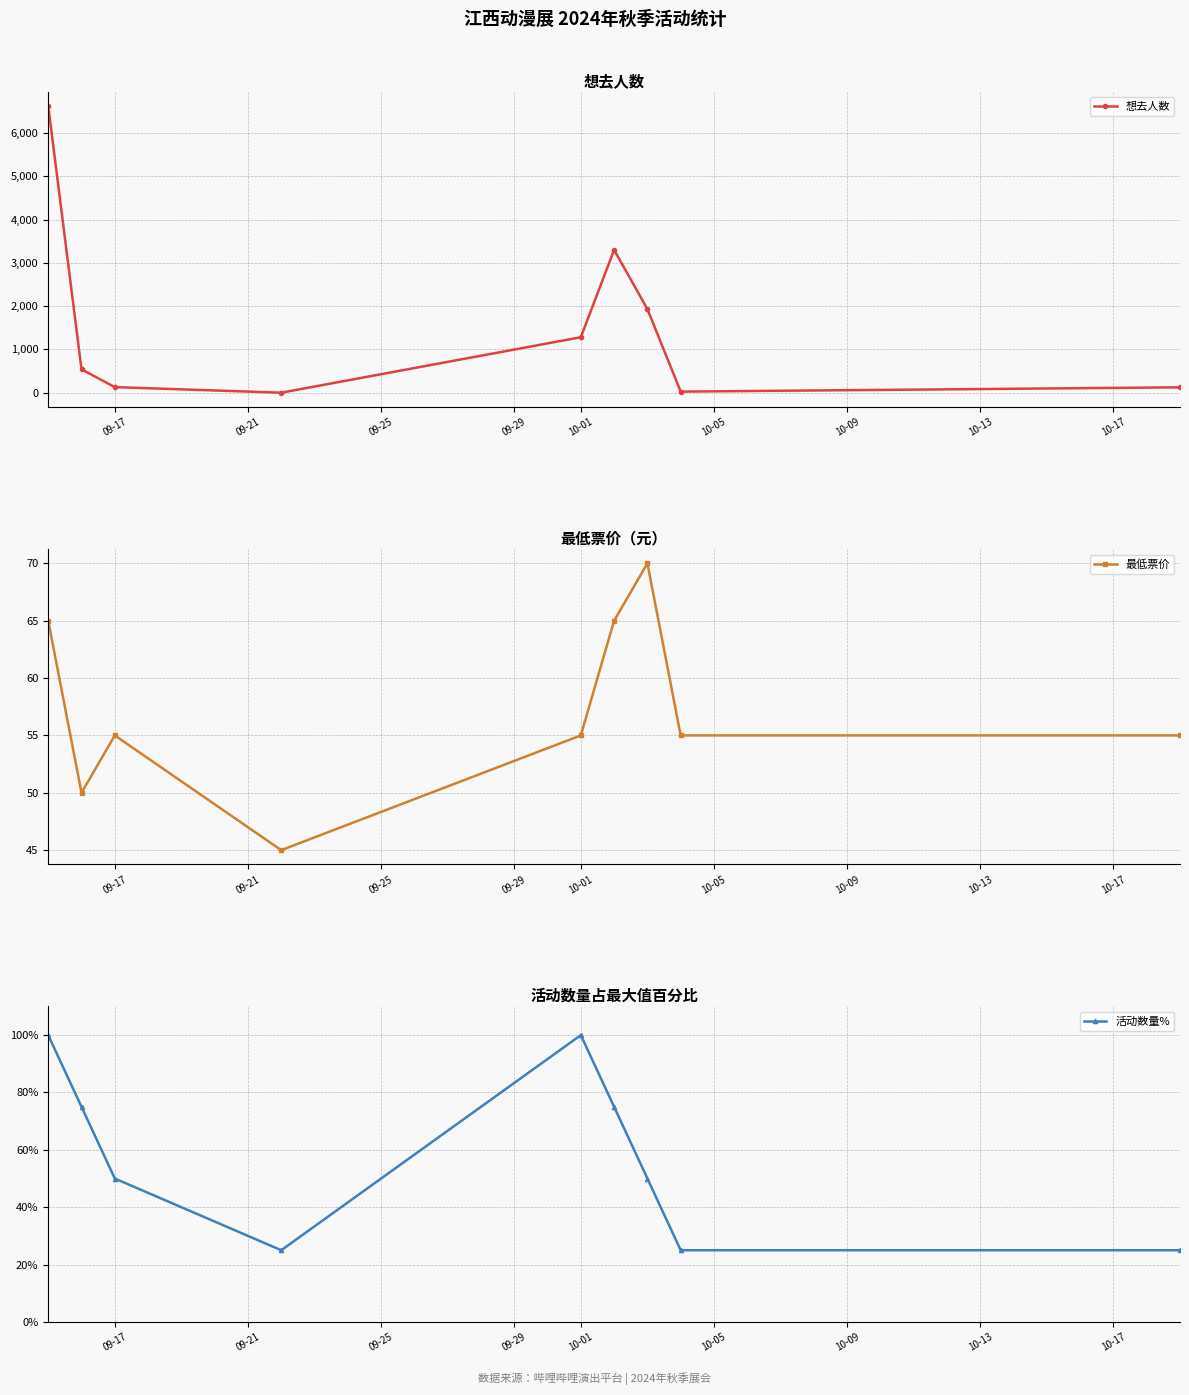

True or false: 想去人数 has more than 1 points higher than both neighbors.

False